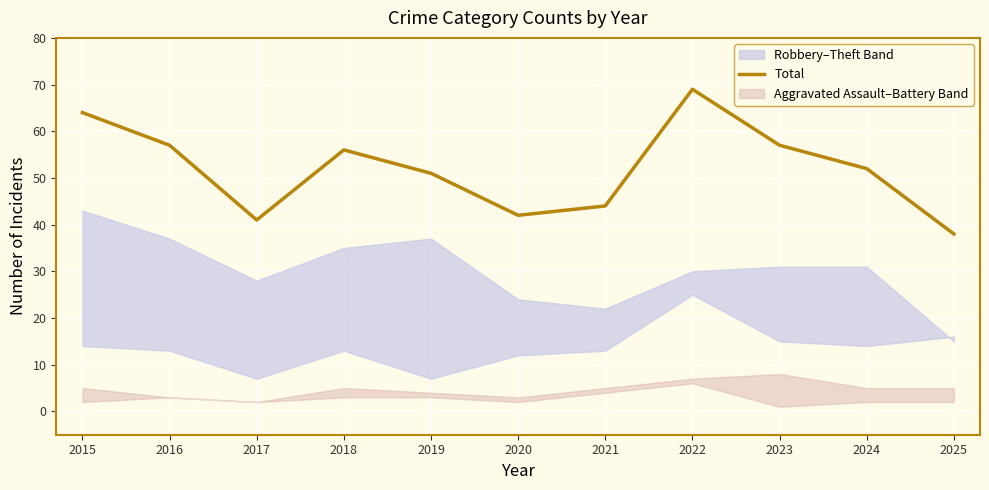

How many data points are above 52?

5